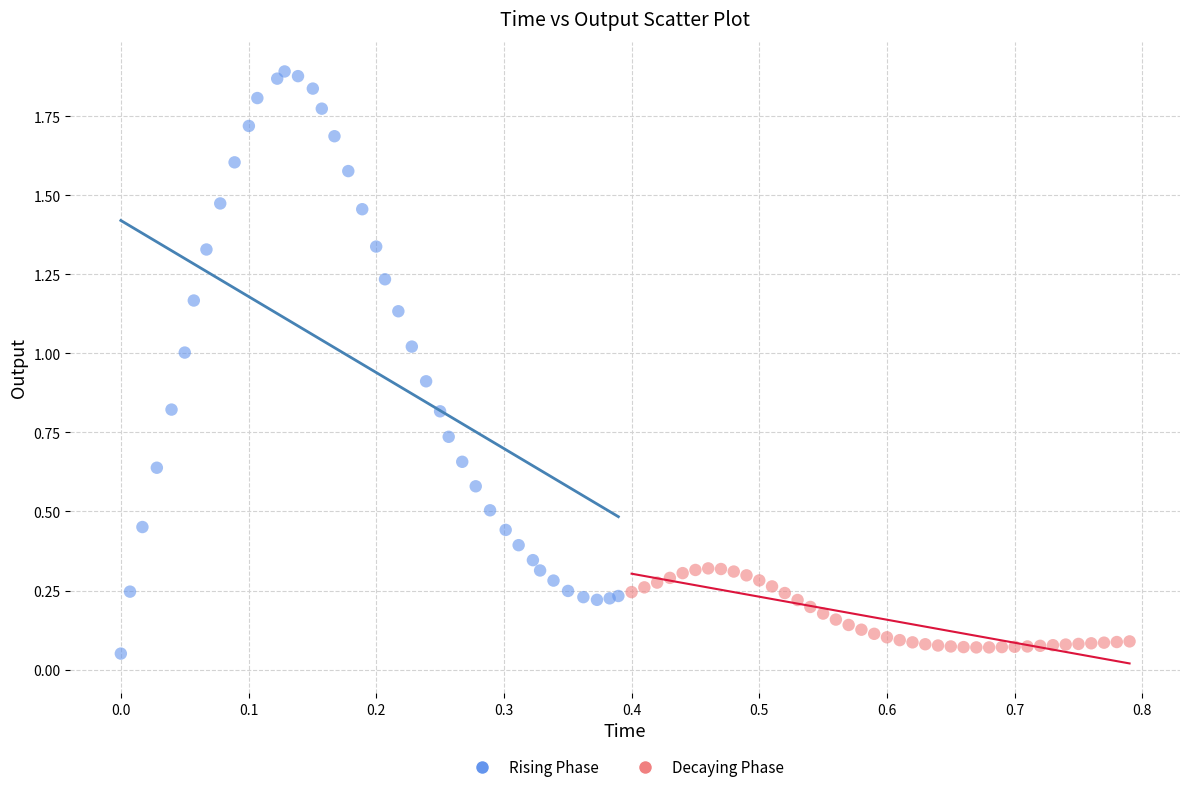

Which series has the widest spread of Y values?

Rising Phase